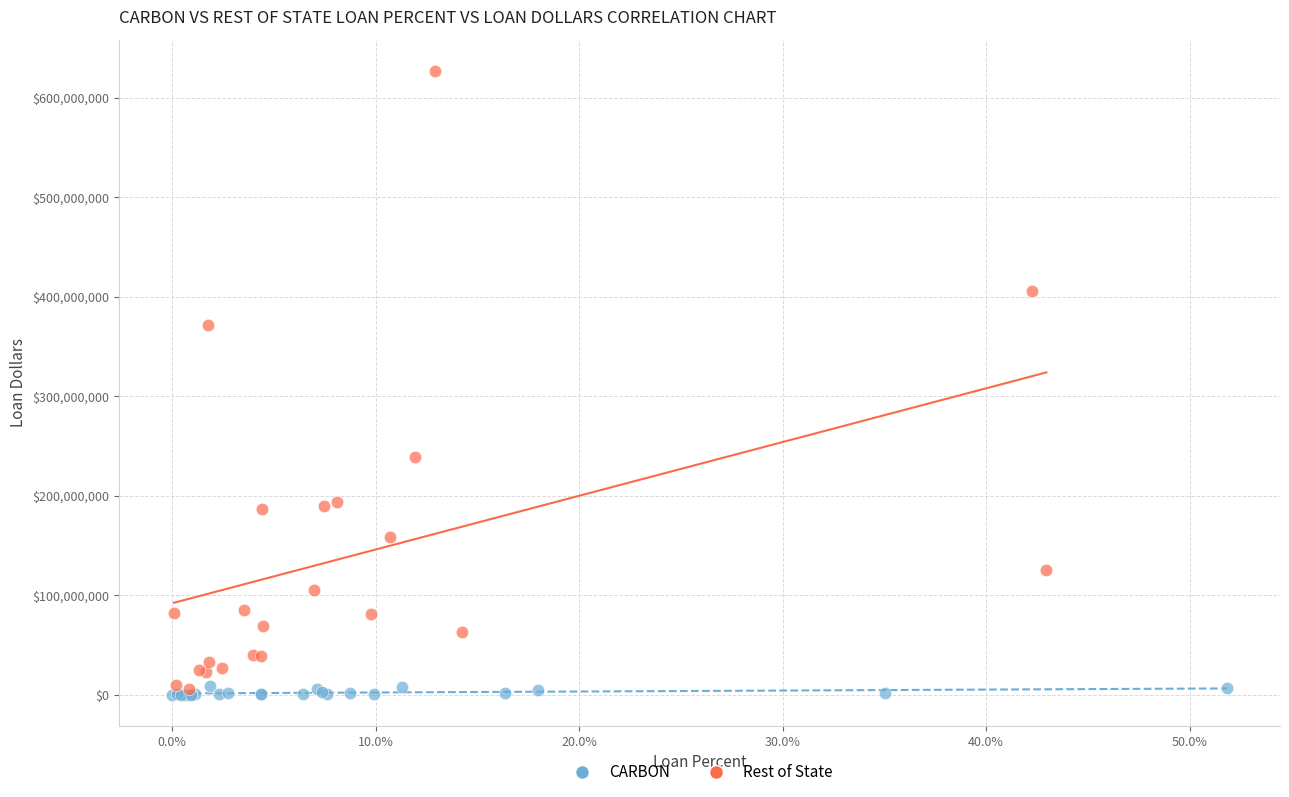

What are all the series names shown in the legend?

CARBON, Rest of State